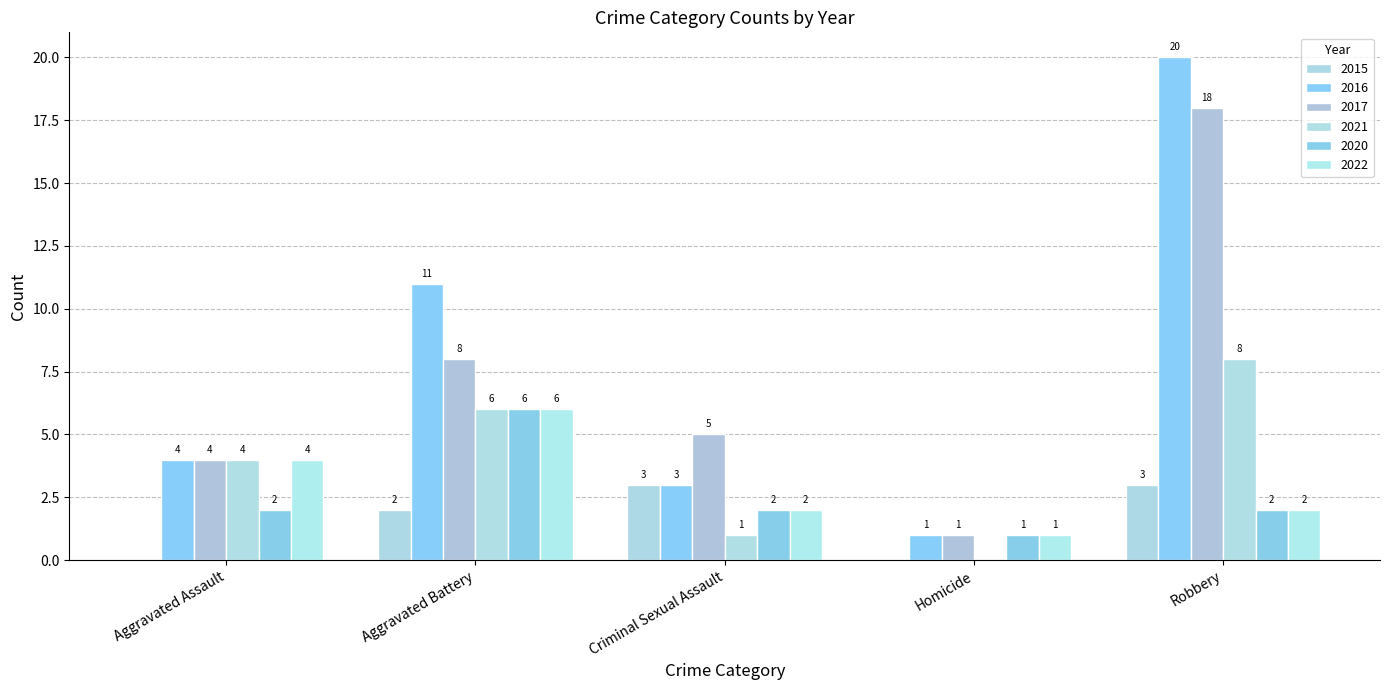

Count the number of data series in this chart.

6